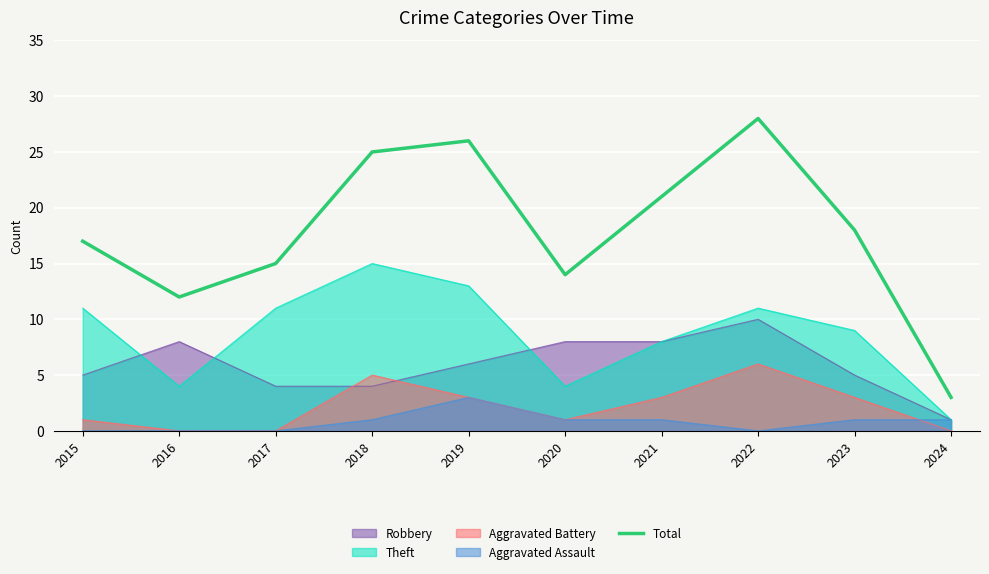

Where does the data first go above 18?

2018